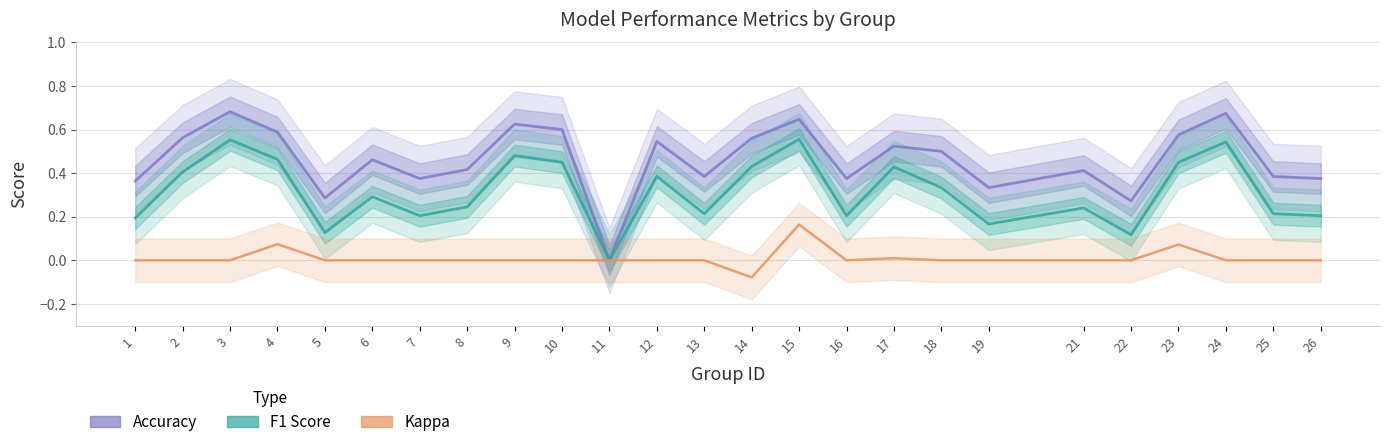

At which category is the sum across all series the highest?

15